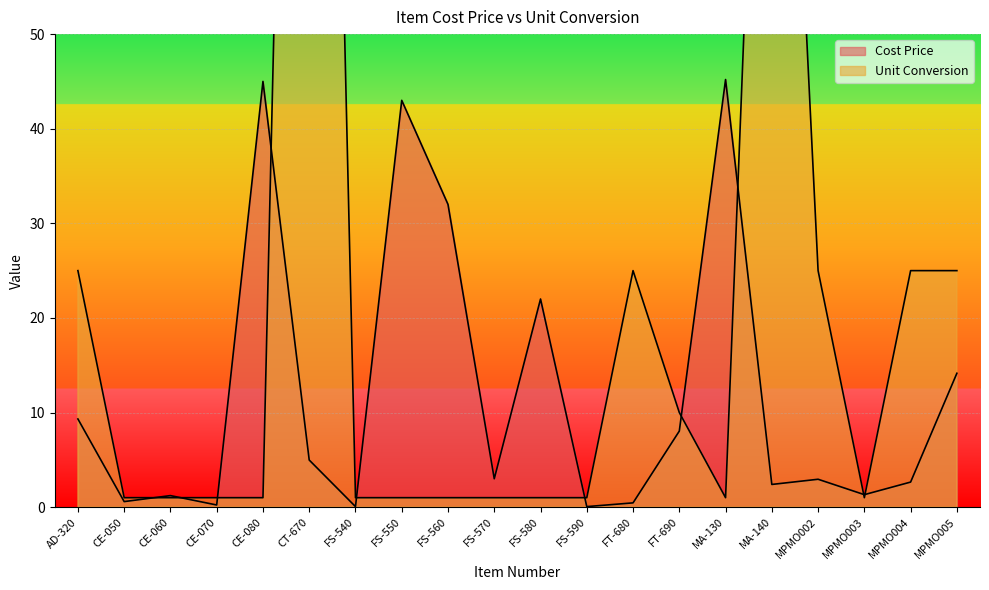

How many data points in Unit Conversion are above 1?

8